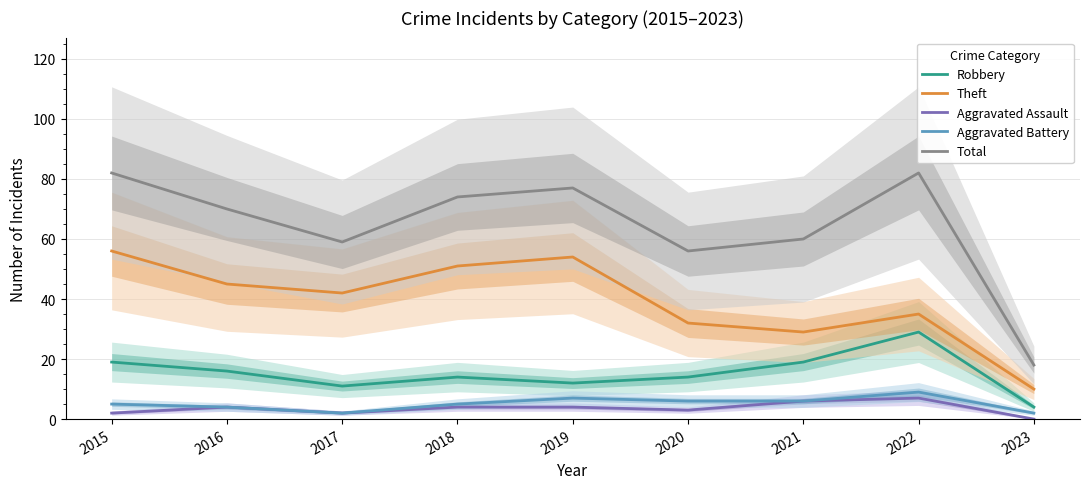

True or false: Total has more than 0 interior local peaks.

True